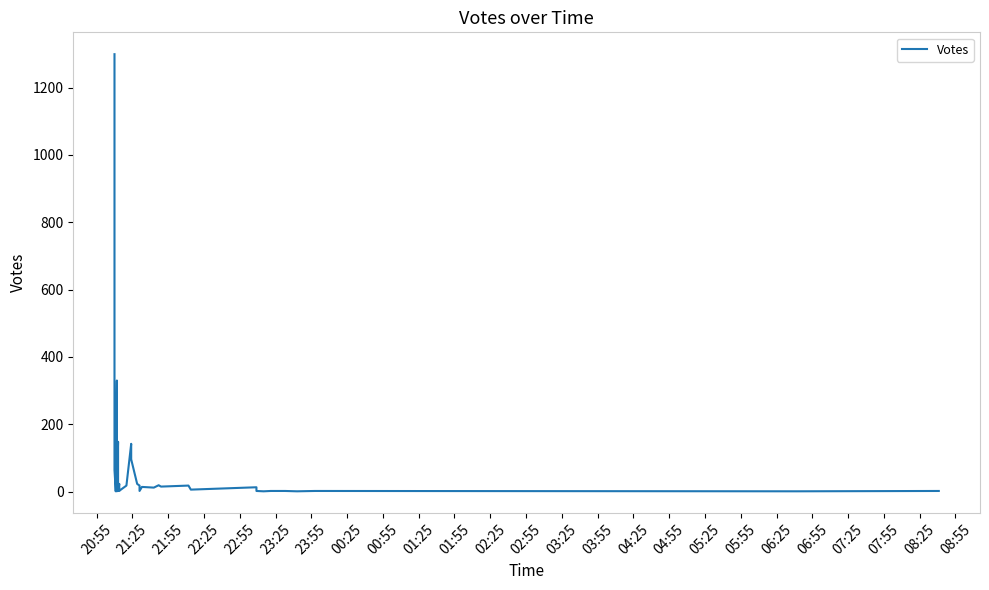

Which has a higher value, 22:55 or 03:25?

22:55